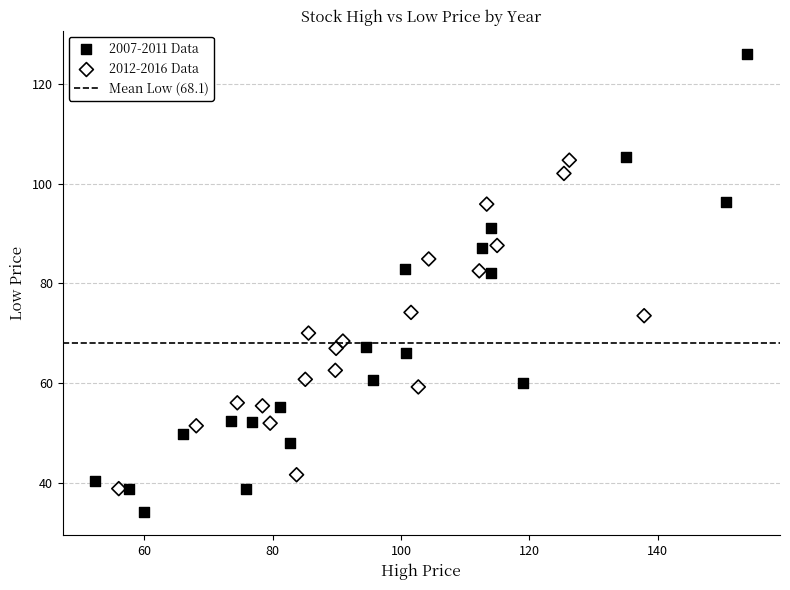

Which series has the widest spread of Y values?

2007-2011 Data